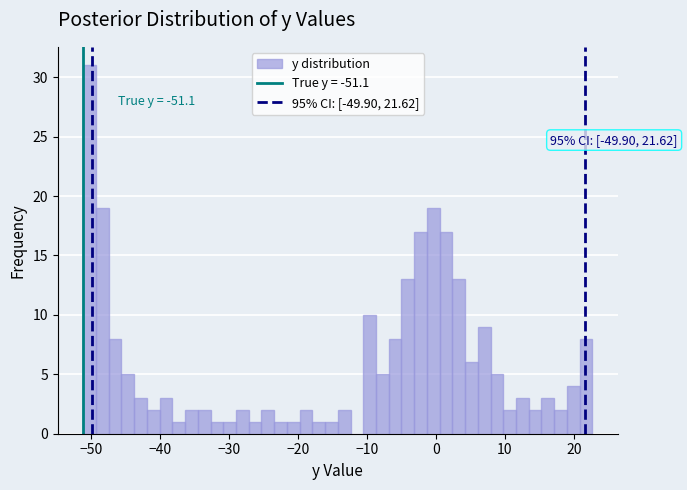

Read against the x-axis, roughly where is the centre of the tallest bar?

-50